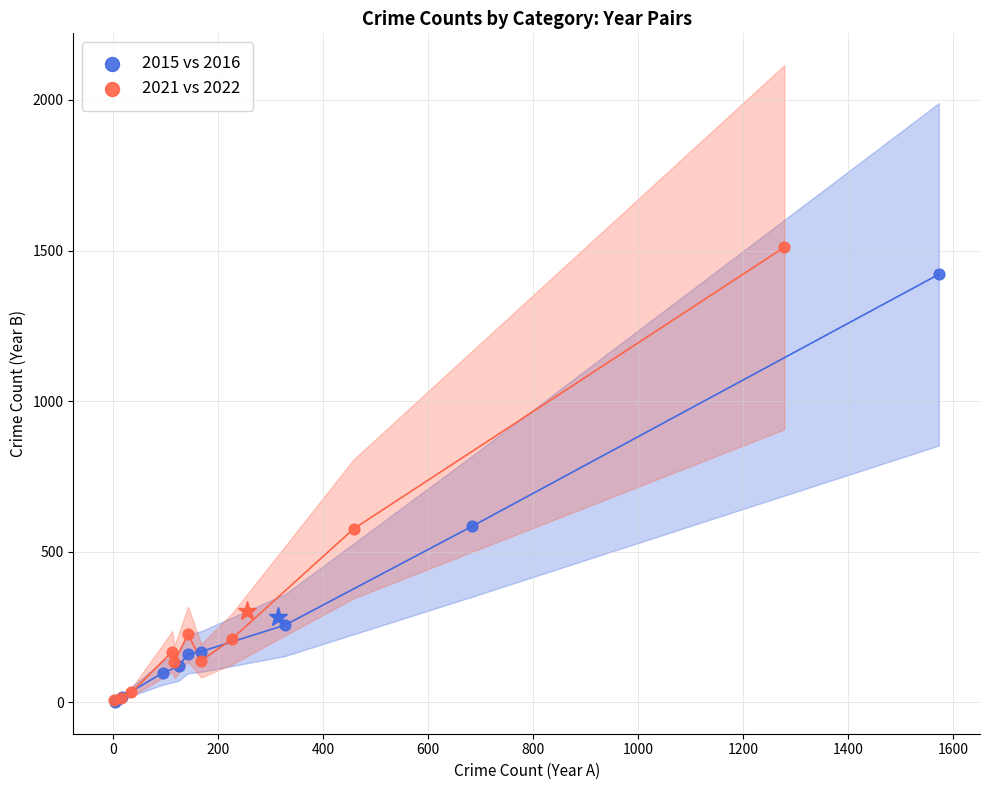

Which series has the largest Y range (max minus min)?

2021 vs 2022